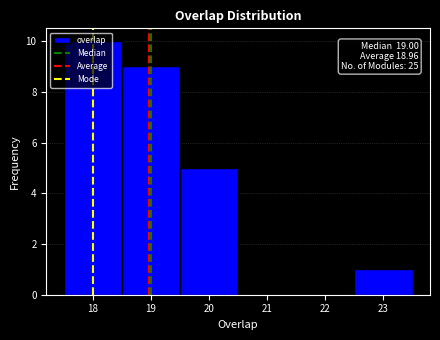

Over which range of the x-axis is the bar tallest?

17.5 to 18.5